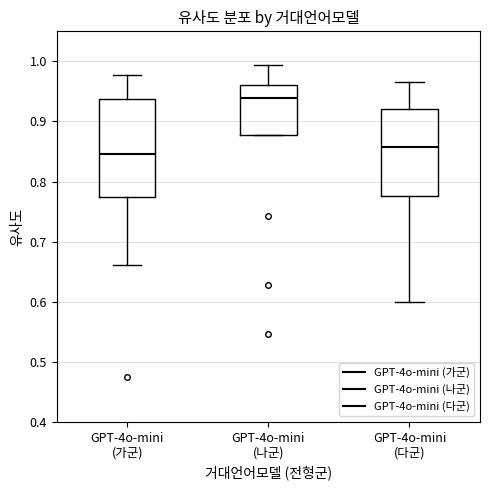

Which box's median line is the highest?

GPT-4o-mini (나군)